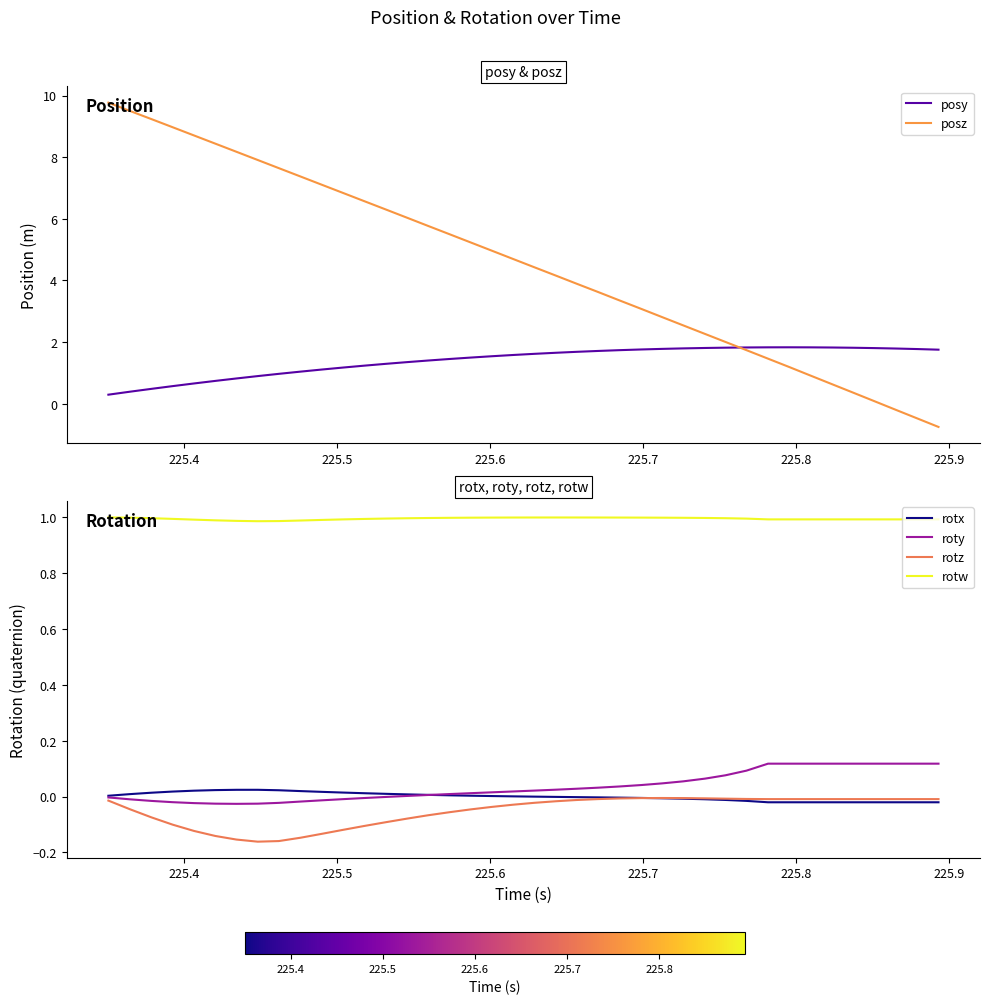

True or false: posz and roty intersect in this chart.

True